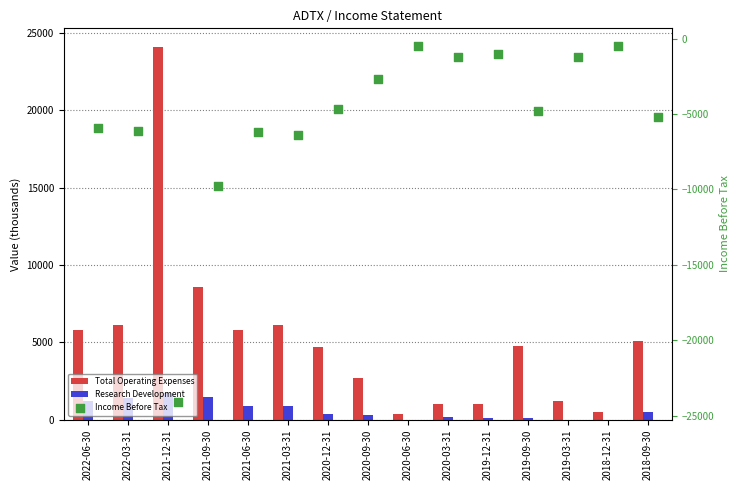

Which series contains the highest Y value?

Total Operating Expenses